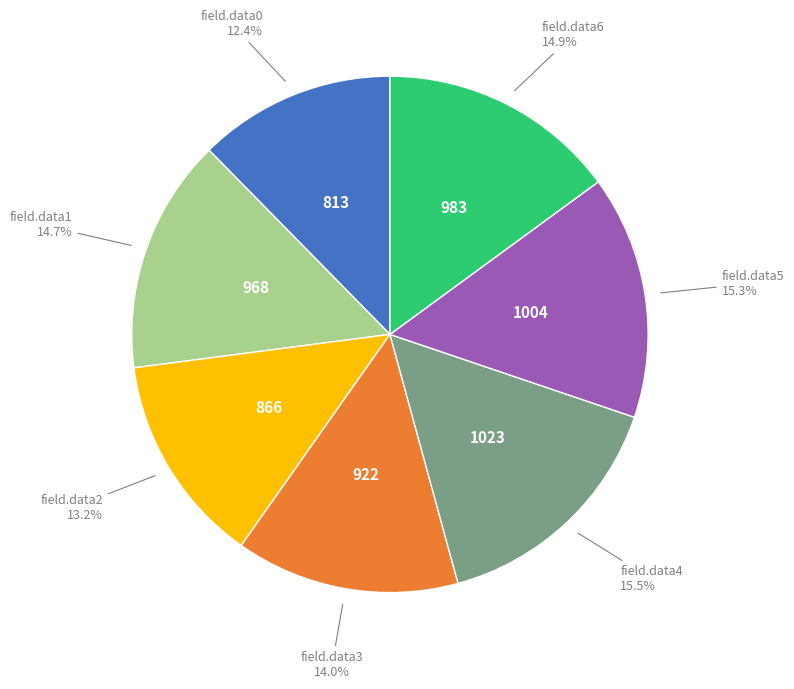

Is there a majority slice in this chart?

No